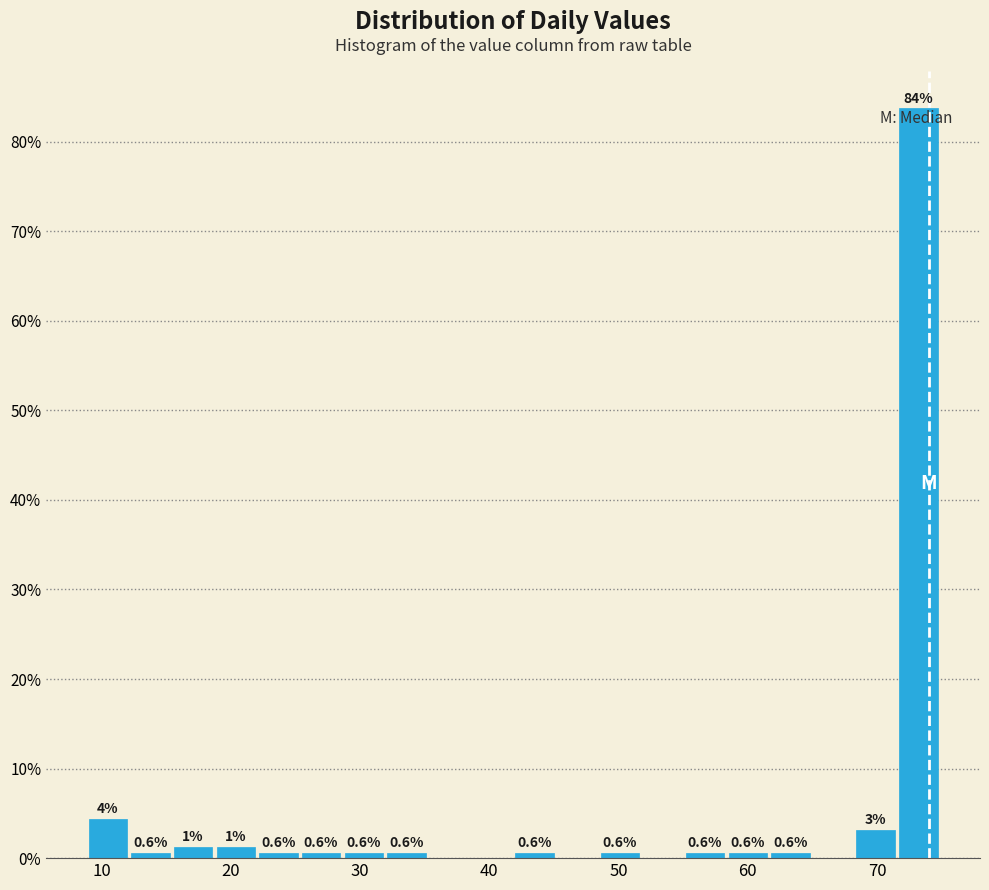

Around what value on the x-axis is the tallest bar? Give the approximate position of its centre, as read against the axis.

73